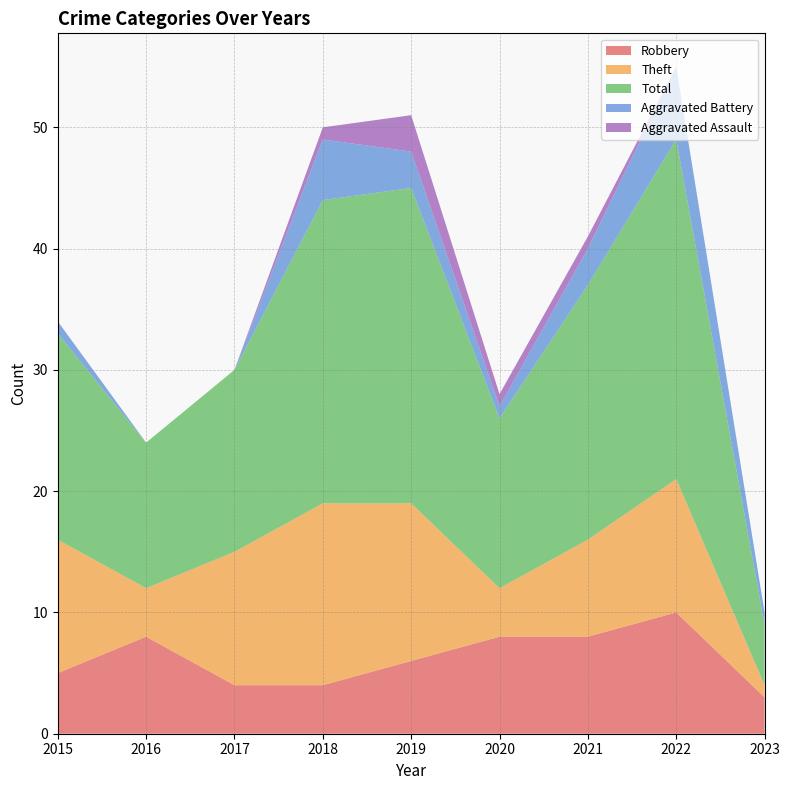

Which has a higher value, 2015 or 2023?

2015